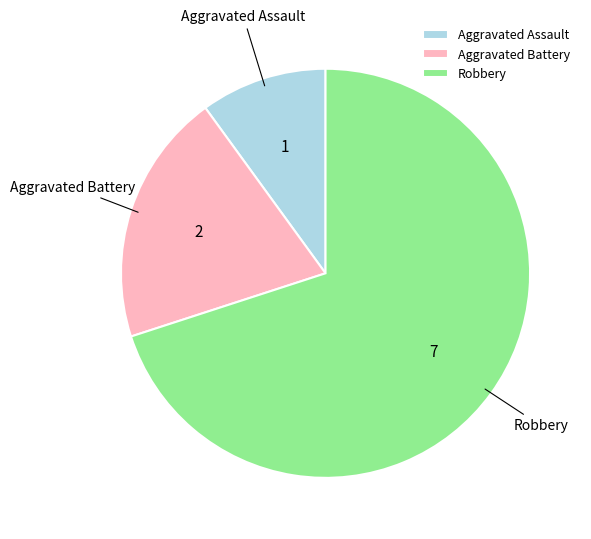

True or false: Aggravated Assault accounts for 23% of the total.

False